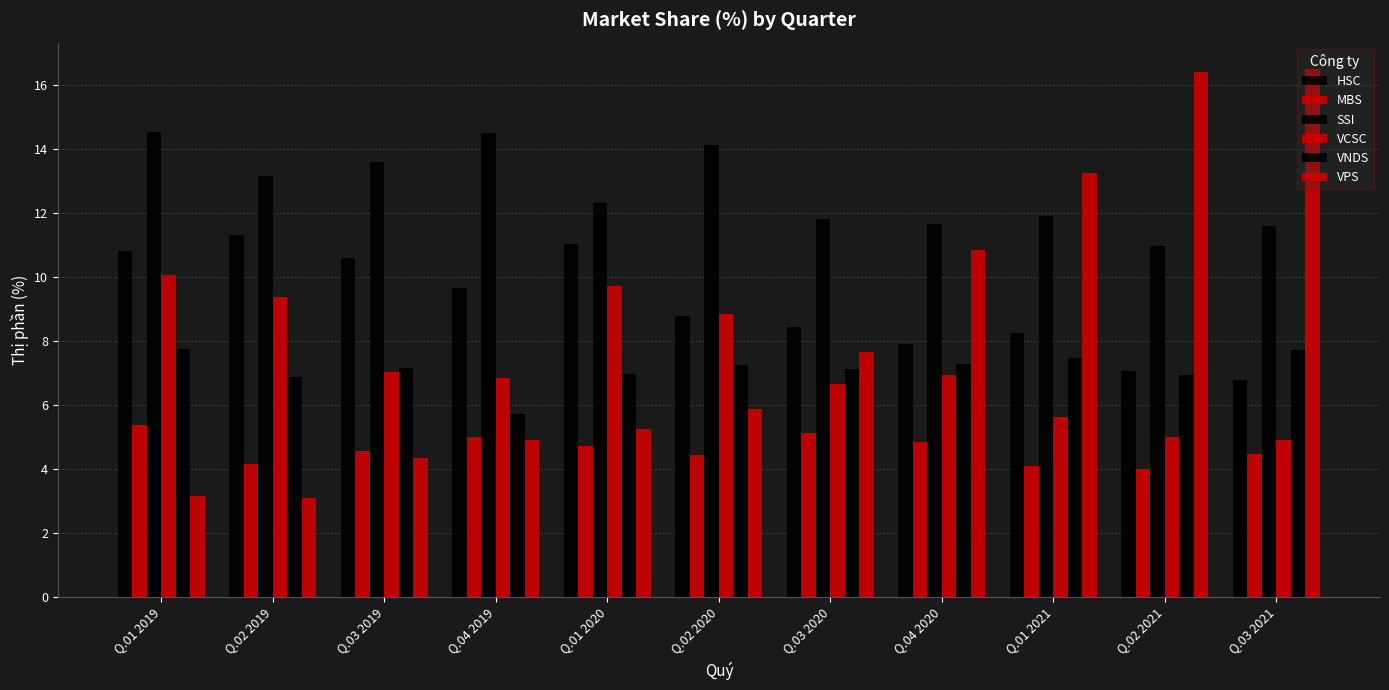

Reading right to left, extract all data points from this chart.

HSC: 6.8	7.0	8.2	7.9	8.4	8.8	11.0	9.7	10.6	11.3	10.8
MBS: 4.5	4.0	4.1	4.8	5.1	4.4	4.7	5.0	4.5	4.2	5.4
SSI: 11.6	11.0	11.9	11.7	11.8	14.1	12.3	14.5	13.6	13.2	14.5
VCSC: 4.9	5.0	5.6	6.9	6.7	8.8	9.7	6.8	7.0	9.4	10.1
VNDS: 7.7	6.9	7.5	7.3	7.1	7.2	7.0	5.7	7.2	6.9	7.8
VPS: 16.5	16.4	13.2	10.8	7.7	5.9	5.2	4.9	4.3	3.1	3.1